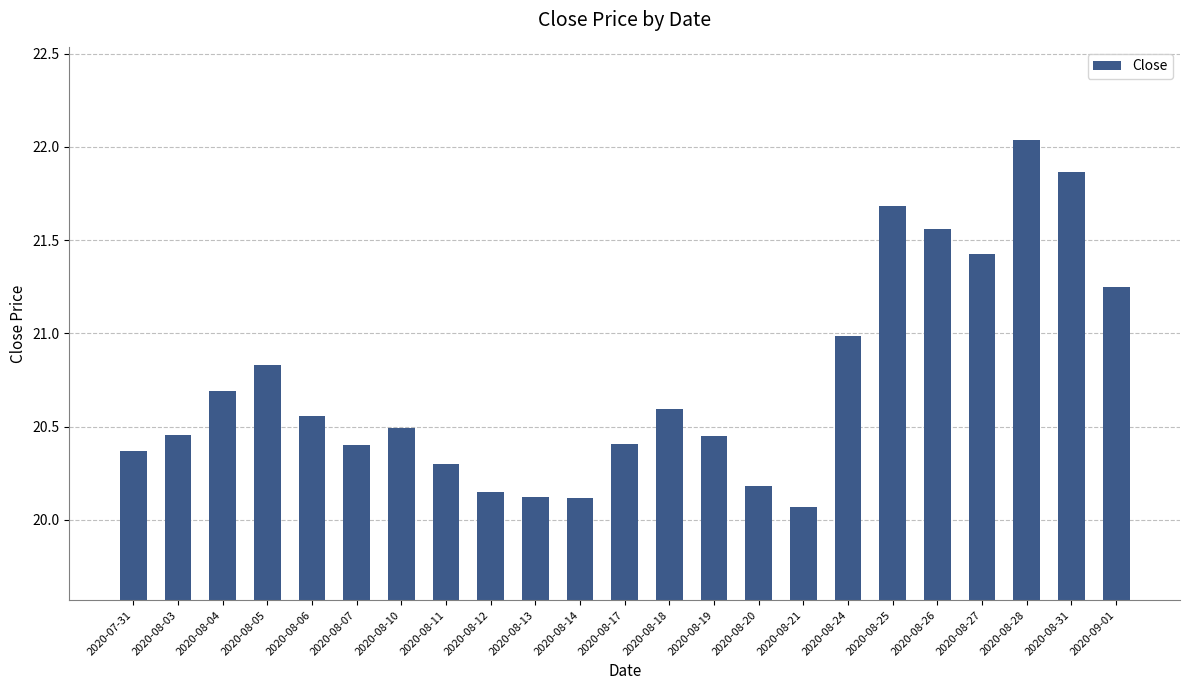

Which has a higher value, 2020-08-26 or 2020-08-10?

2020-08-26